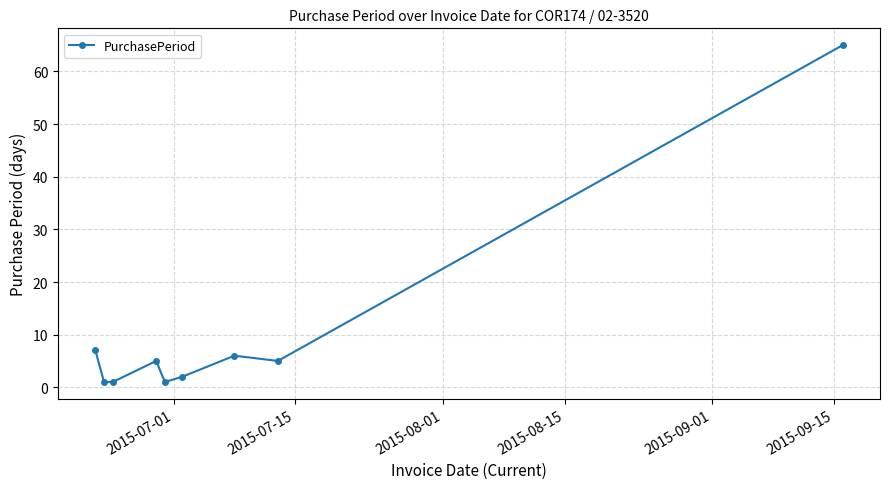

Reading right to left, list all the values displayed in this chart.

65	5	6	2	1	5	1	1	7